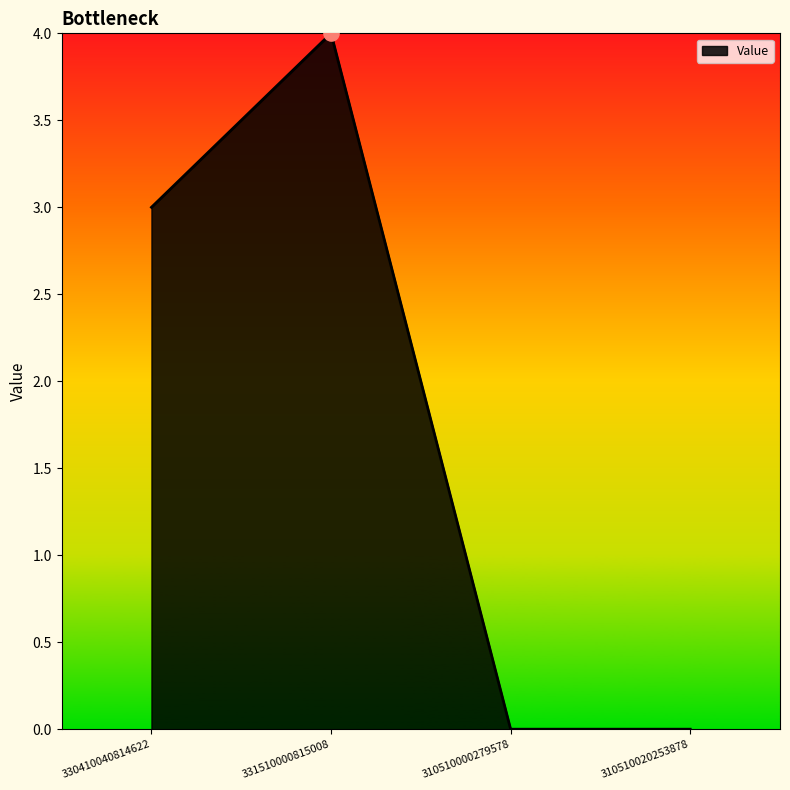

What is the change in value from 330410040814622 to 331510000815008?

+1